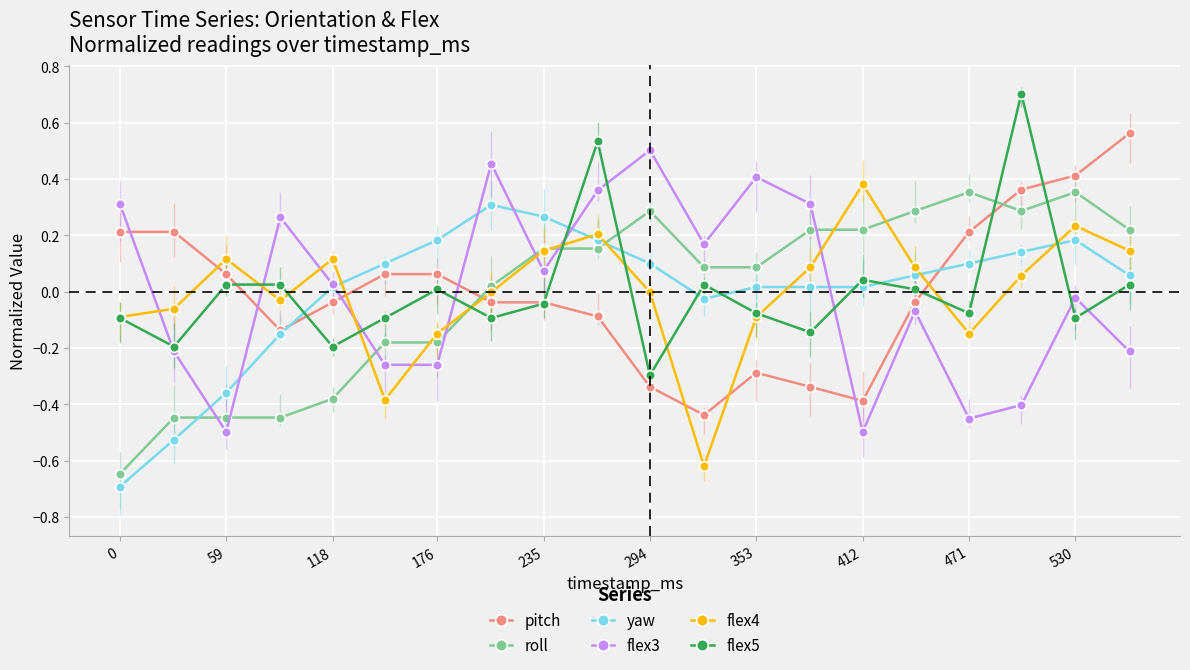

How many intersections are there between pitch and flex4?

6